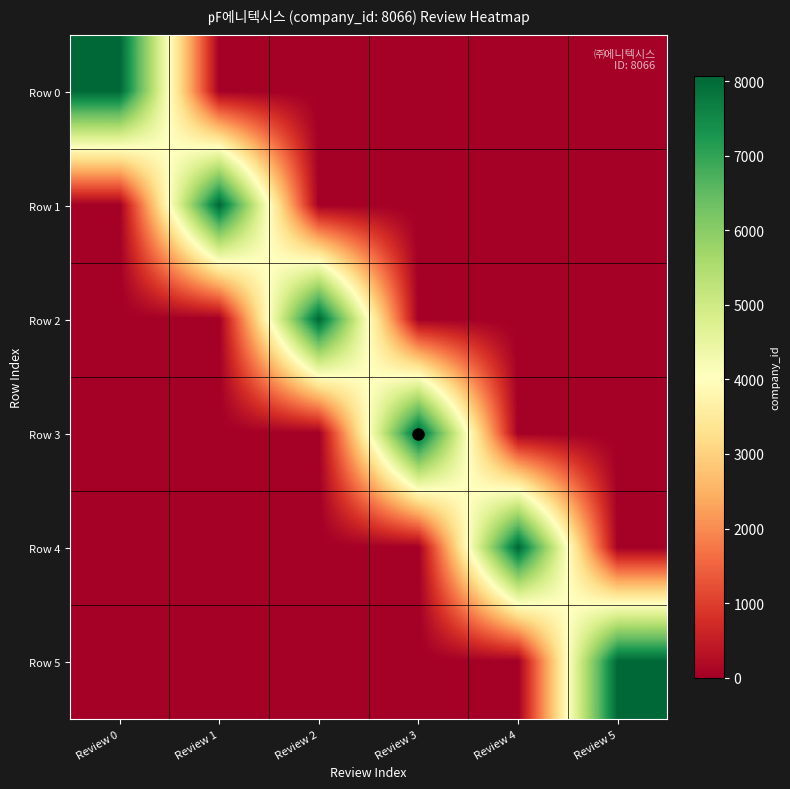

Rank the series by their maximum value, from highest to lowest.

Row 0, Row 1, Row 2, Row 3, Row 4, Row 5